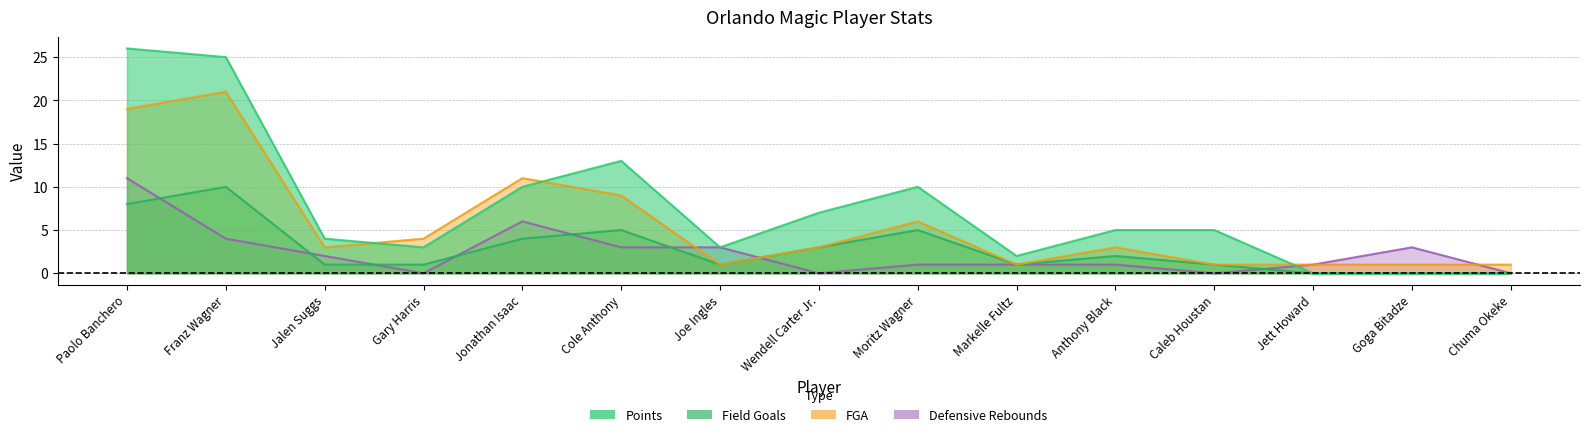

Rank the series at Jett Howard from highest to lowest value.

FGA, Defensive Rebounds, Points, Field Goals